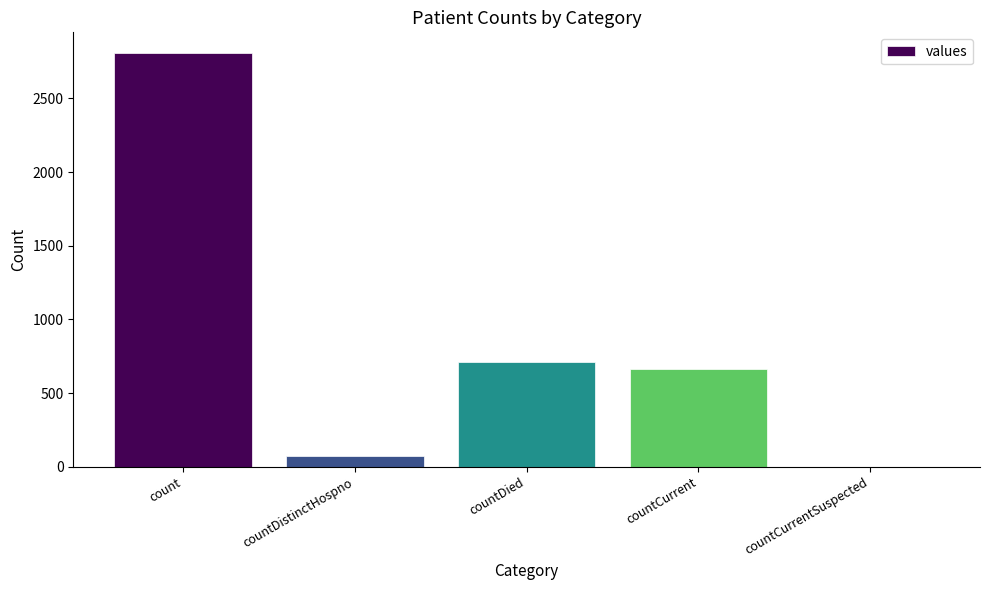

Is it true that the value at countCurrentSuspected is 1023?

False